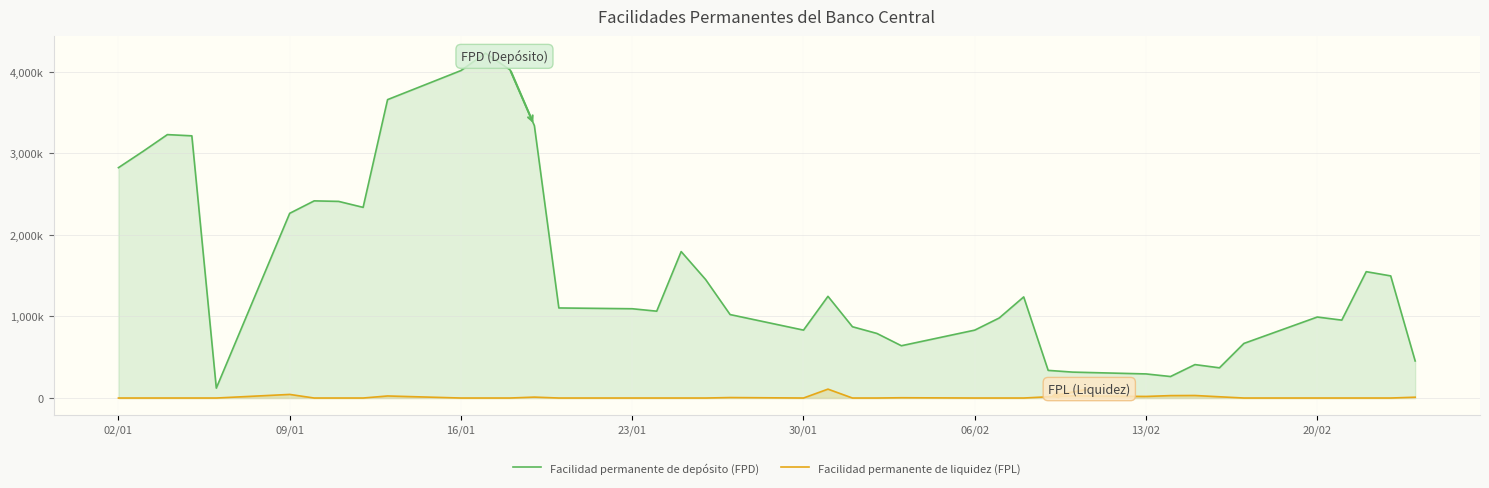

What are all the series names shown in the legend?

Facilidad permanente de depósito (FPD), Facilidad permanente de liquidez (FPL)